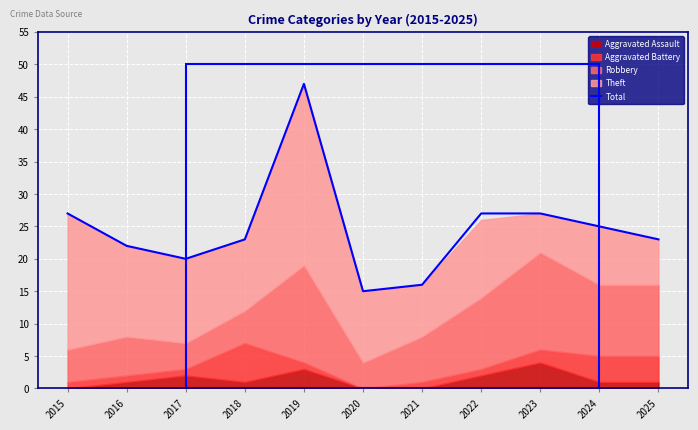

True or false: the data shows 48 at 2015.

False